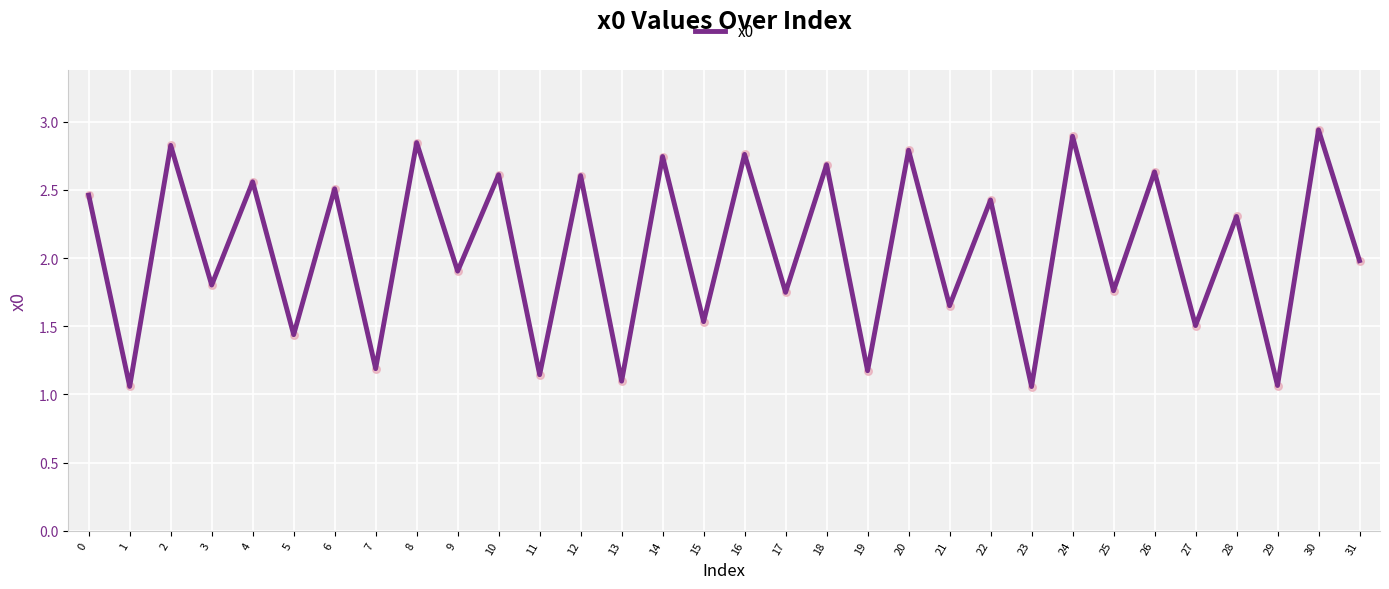

Which has a higher value, 23 or 4?

4